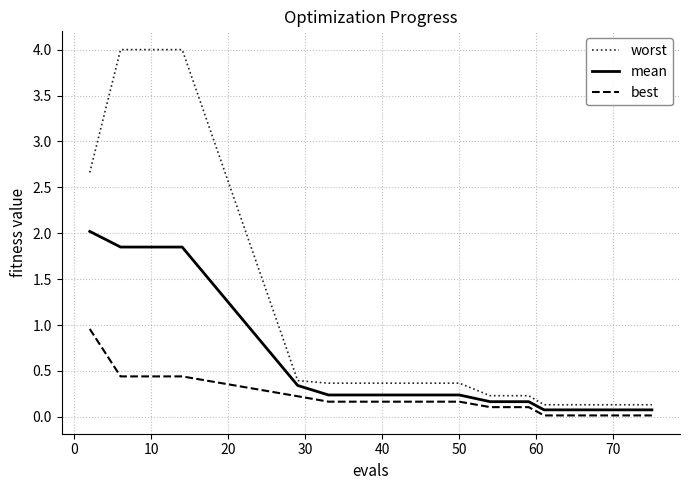

Reading left to right, extract all data points from this chart.

worst: 2.7	4.0	4.0	0.4	0.4	0.4	0.2	0.2	0.1	0.1	0.1	0.1	0.1	0.1	0.1
mean: 2.0	1.8	1.8	0.3	0.2	0.2	0.2	0.2	0.1	0.1	0.1	0.1	0.1	0.1	0.1
best: 1.0	0.4	0.4	0.2	0.2	0.2	0.1	0.1	0.0	0.0	0.0	0.0	0.0	0.0	0.0